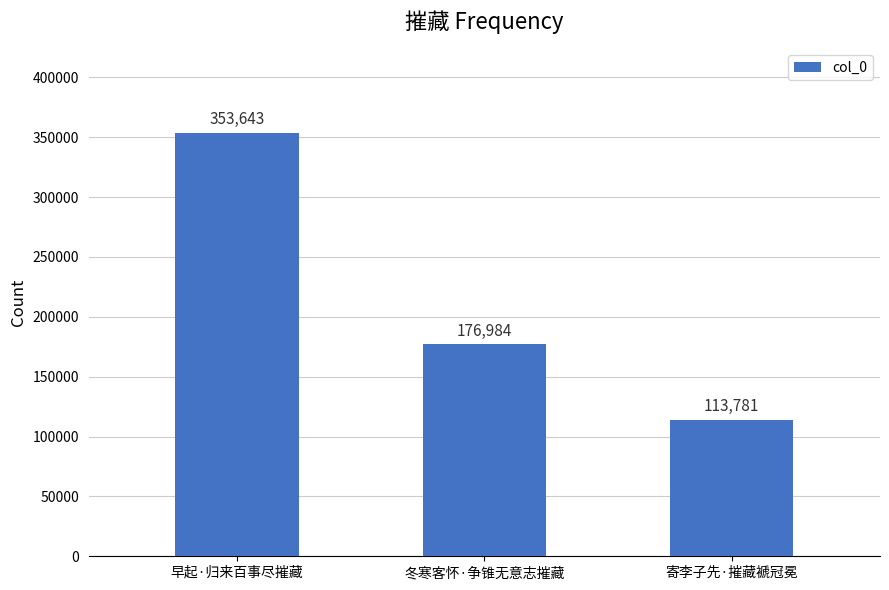

What is the label of the 1st bar from the left?

早起·归来百事尽摧藏